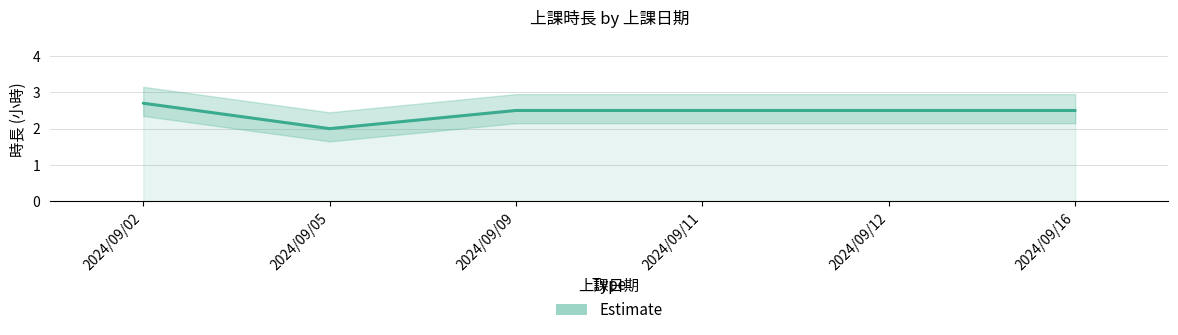

What is the difference between the maximum and minimum values?

0.7